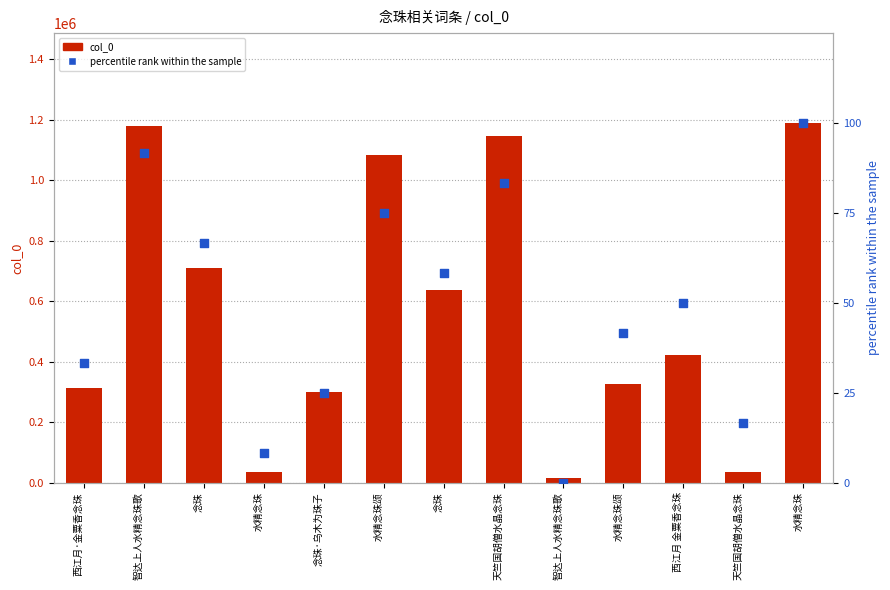

Which series has the largest total across all categories?

col_0